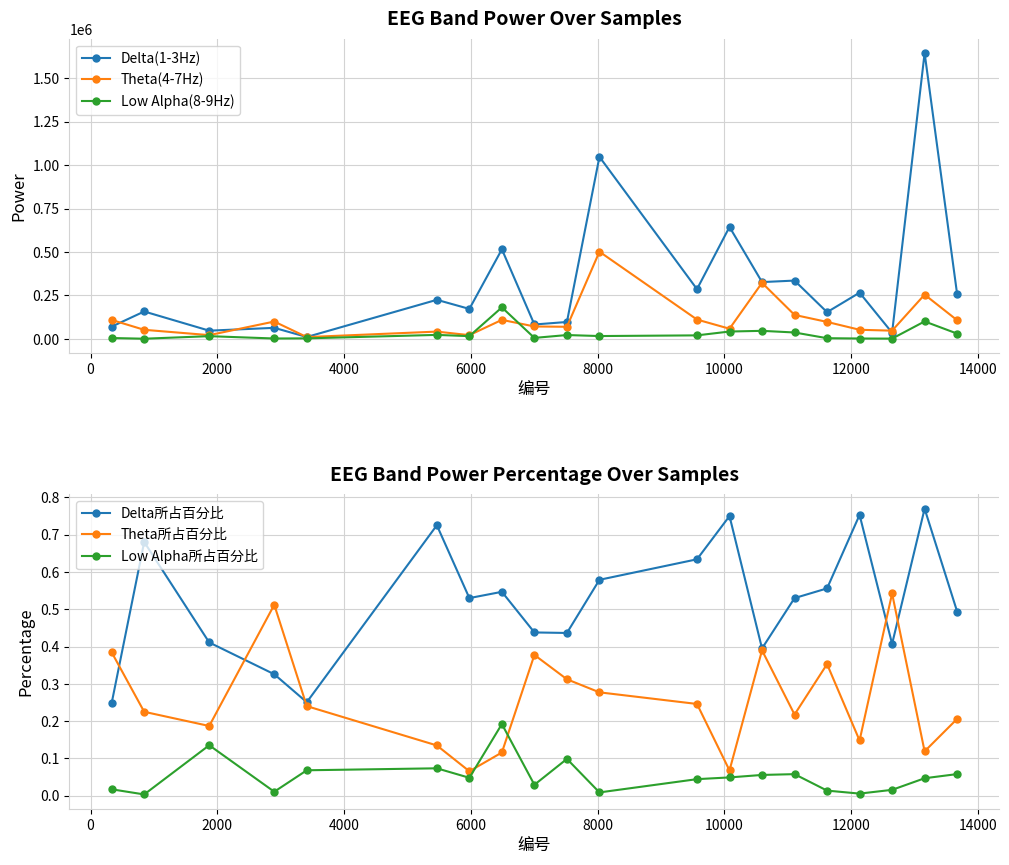

True or false: Low Alpha所占百分比 and Low Alpha(8-9Hz) cross at least once.

False